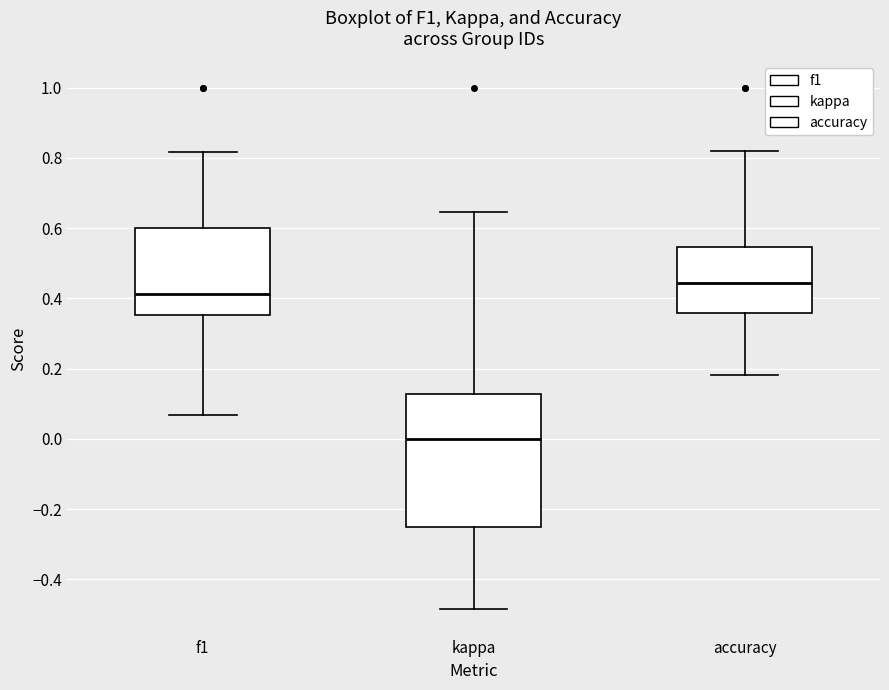

Which box has the lowest median line?

kappa